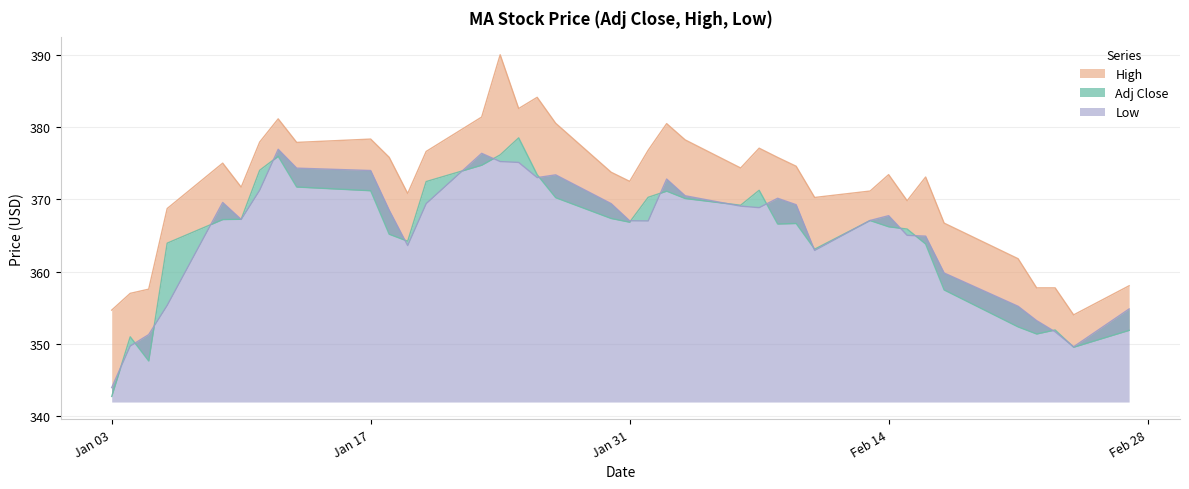

How many lines are shown in the chart?

3